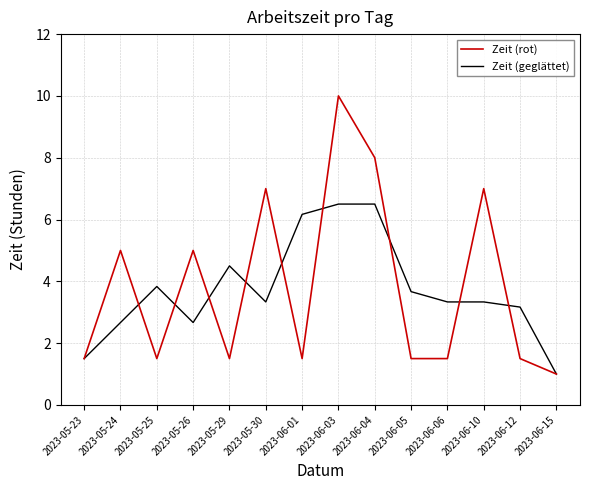

What is the total value across all series at 2023-05-30?

10.3